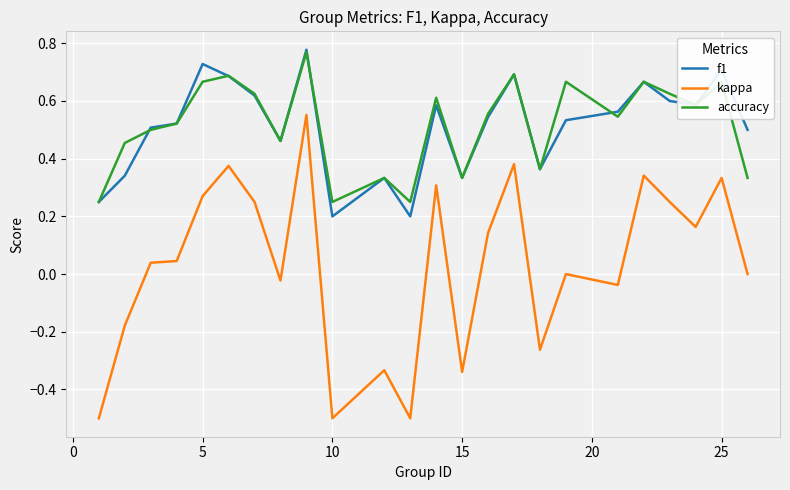

Which series has the largest range (max minus min)?

kappa